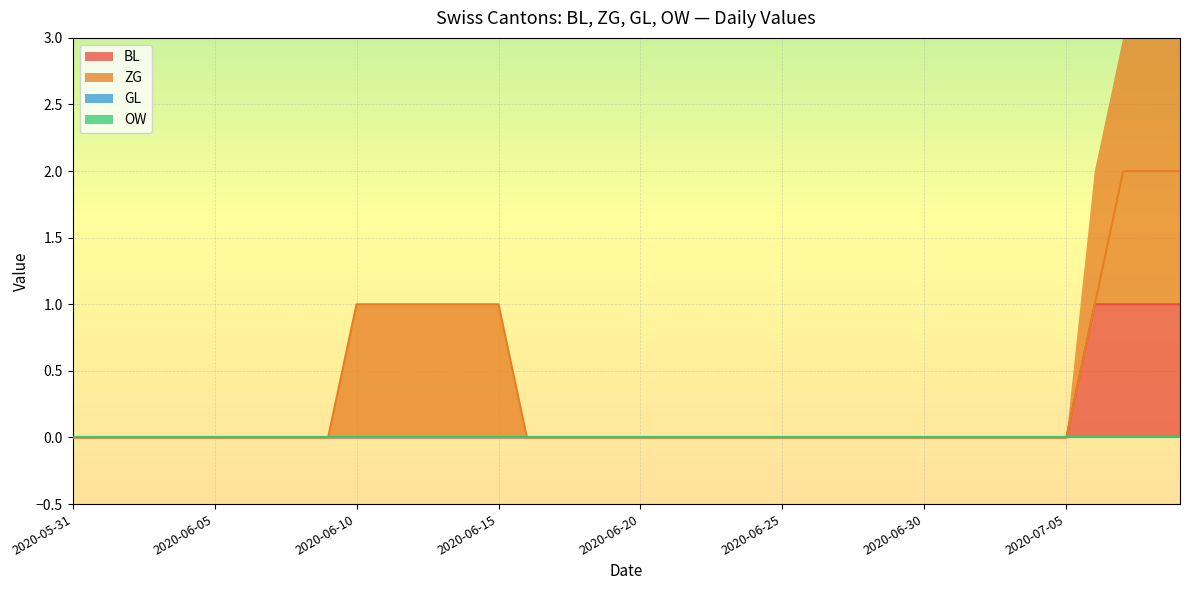

True or false: ZG and BL intersect in this chart.

False